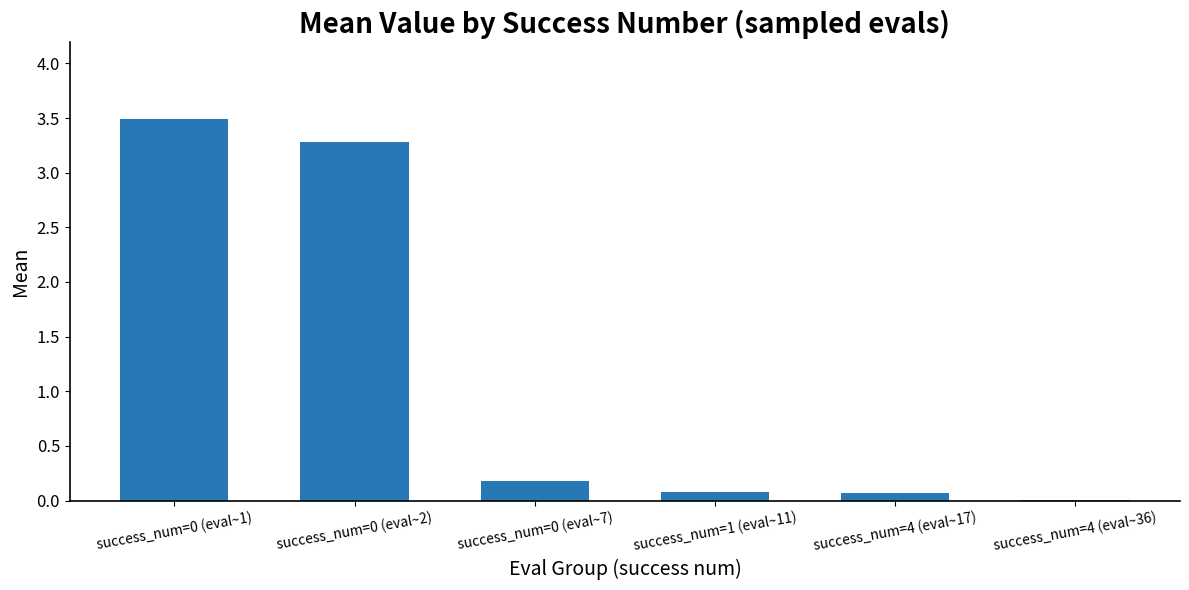

Is it true that the value at success_num=0 (eval~2) is 3.3?

True